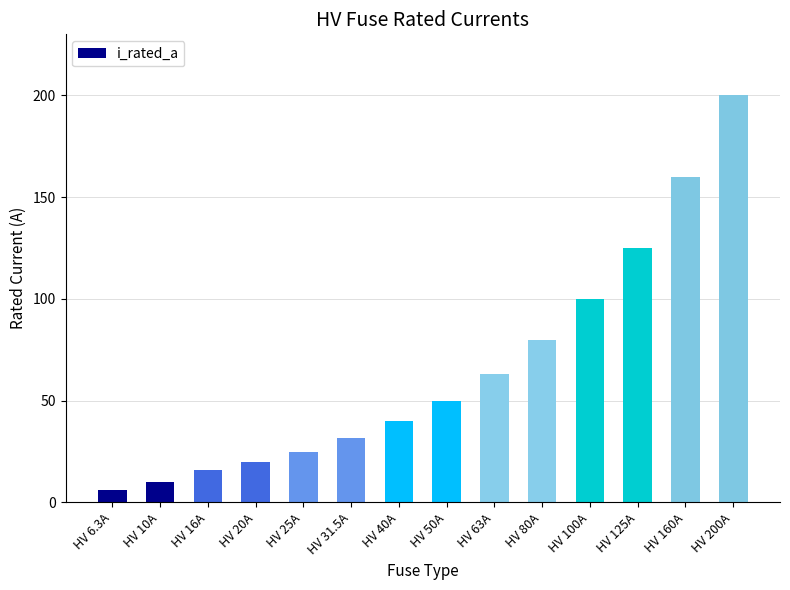

The value at HV 16A is 16.0. True or false?

True